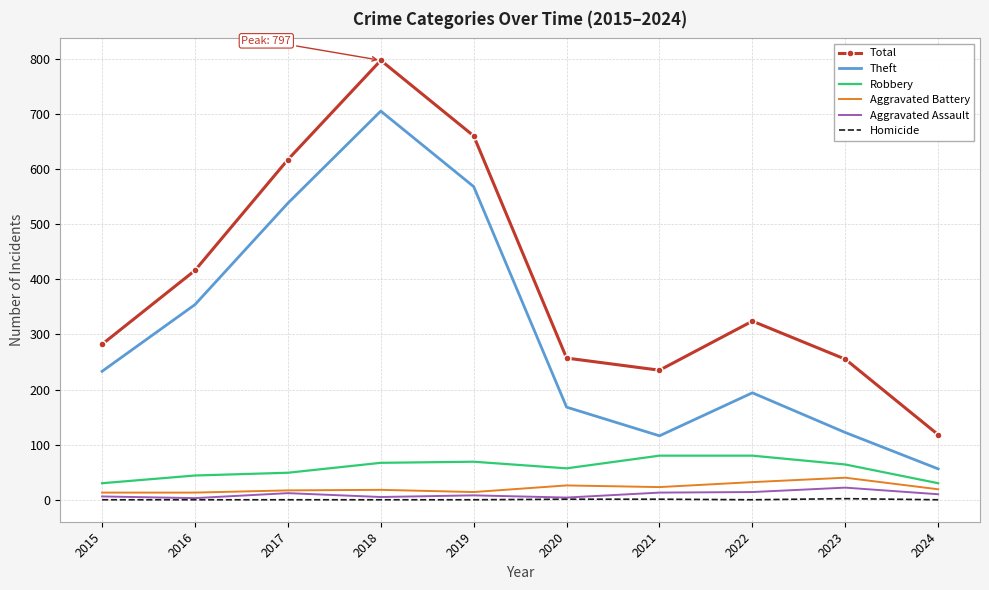

True or false: Robbery and Homicide cross at least once.

False